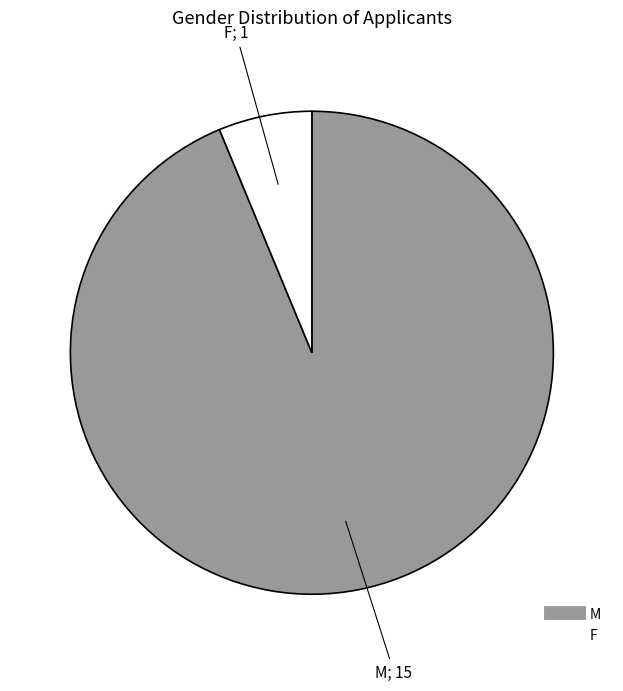

Combined, do M and F account for over 50%?

Yes